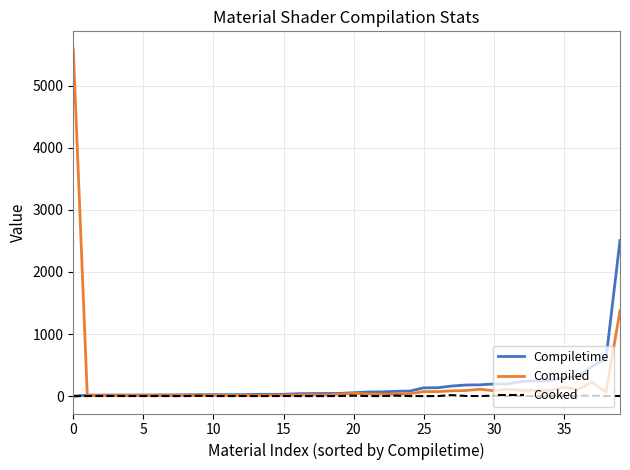

What is the maximum value shown in the chart?

5594.0